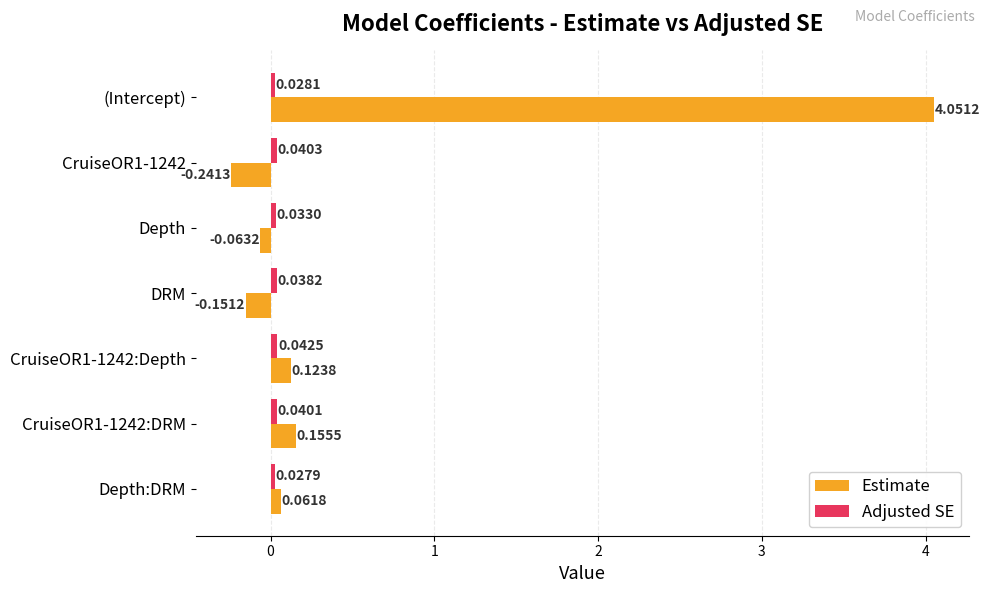

Which series has the largest total across all categories?

Estimate